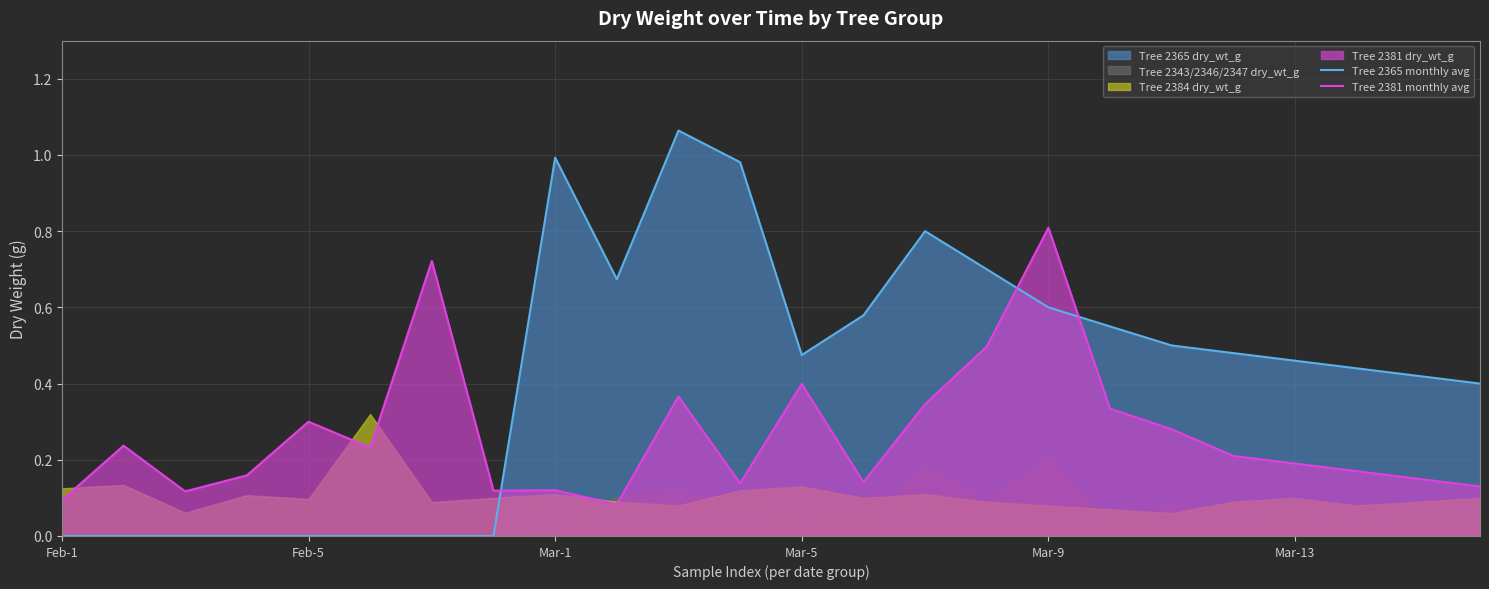

How many interior local peaks does the Tree 2381 monthly avg series have?

7